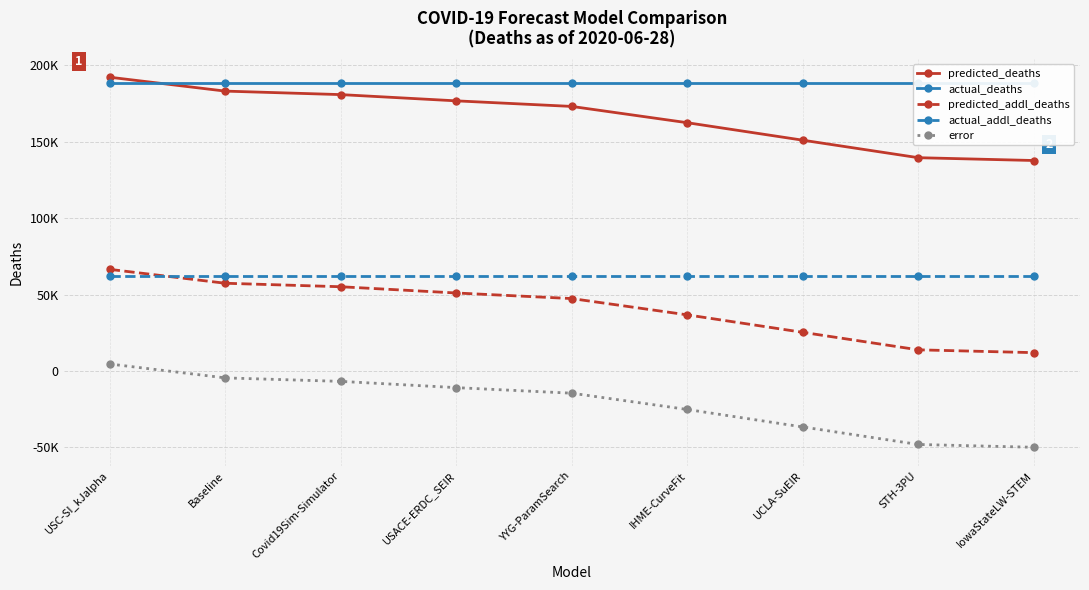

Which series changed the most between USACE-ERDC_SEIR and IowaStateLW-STEM?

predicted_addl_deaths